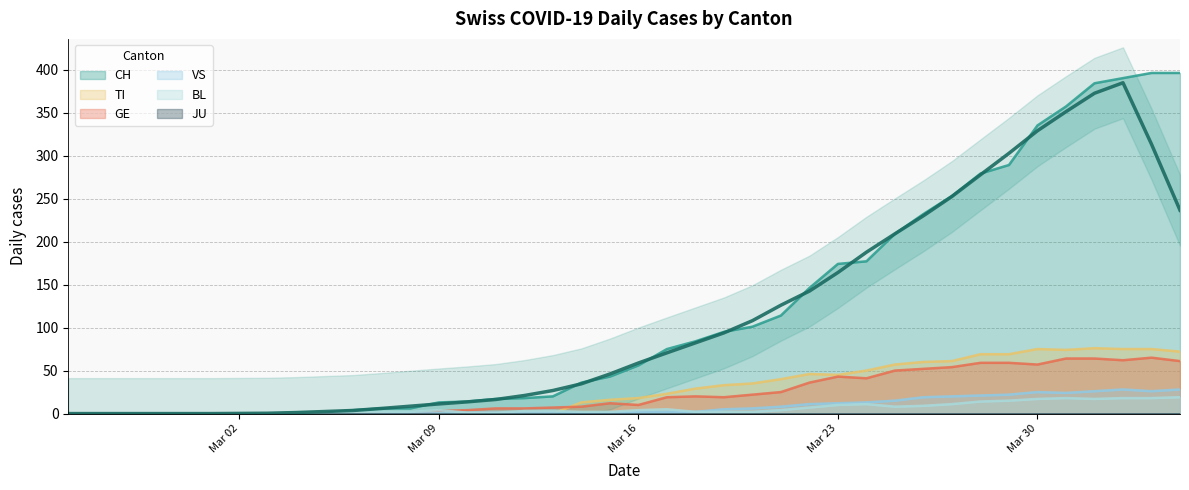

What is the highest value of the TI series?

76